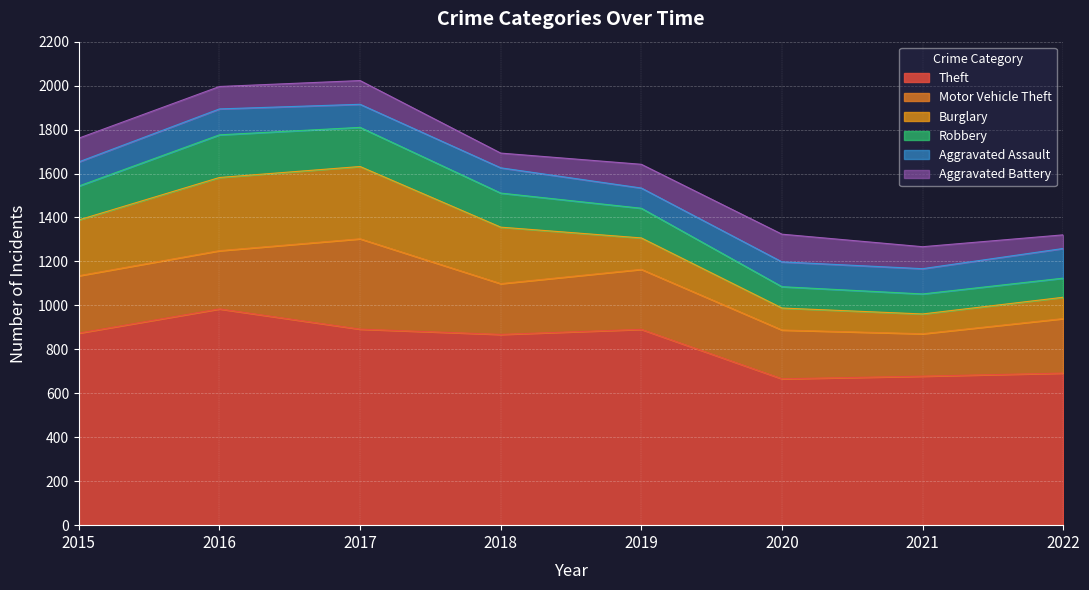

What is the approximate value of Aggravated Battery at 2015, to the nearest 5?

110